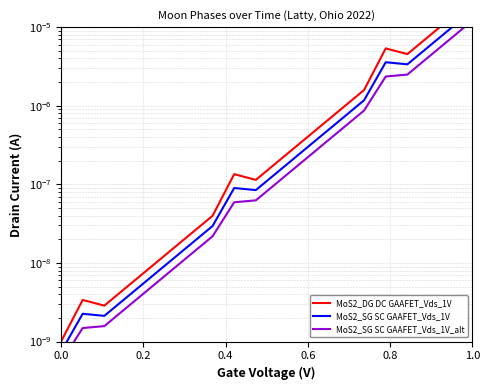

Which series has the widest spread of values?

MoS2_DG DC GAAFET_Vds_1V